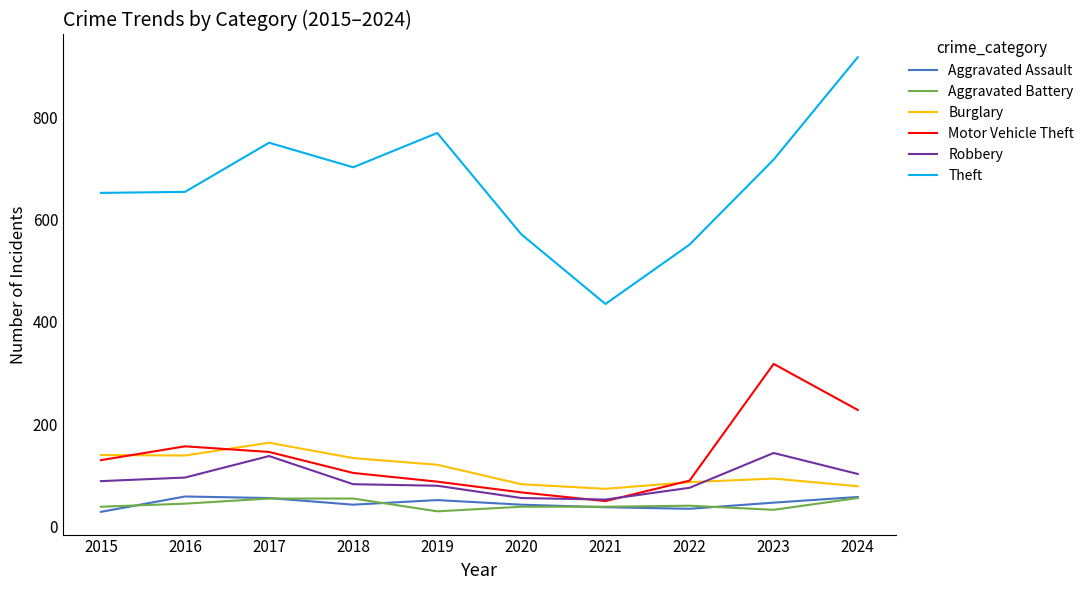

Between which two adjacent categories do Motor Vehicle Theft and Burglary first intersect?

2015 and 2016